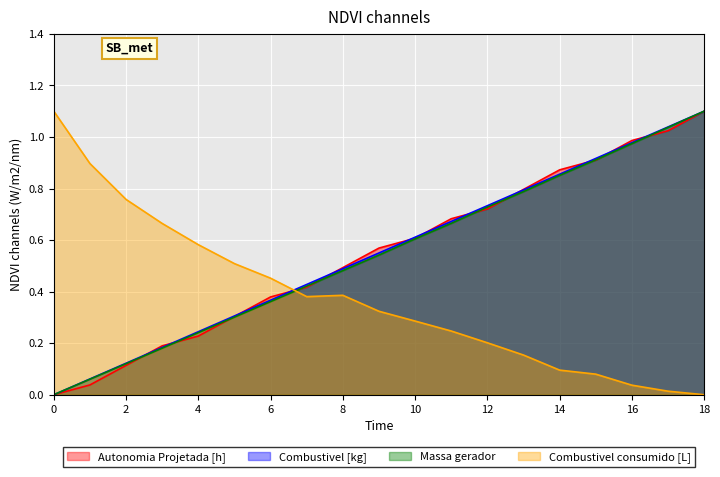

Between 14 and 17, which series saw the biggest shift?

Massa gerador